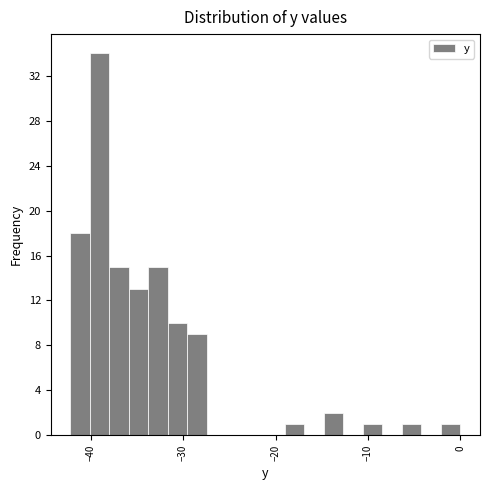

Around what value on the x-axis is the tallest bar? Give the approximate position of its centre, as read against the axis.

-39